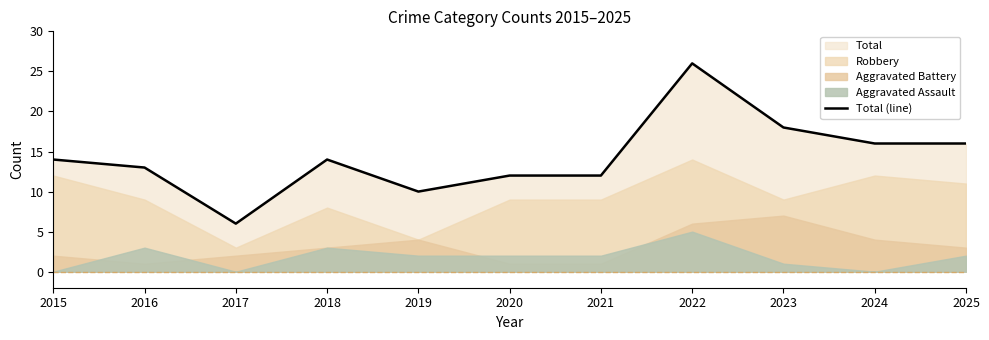

What is the difference between the maximum and minimum values?

20